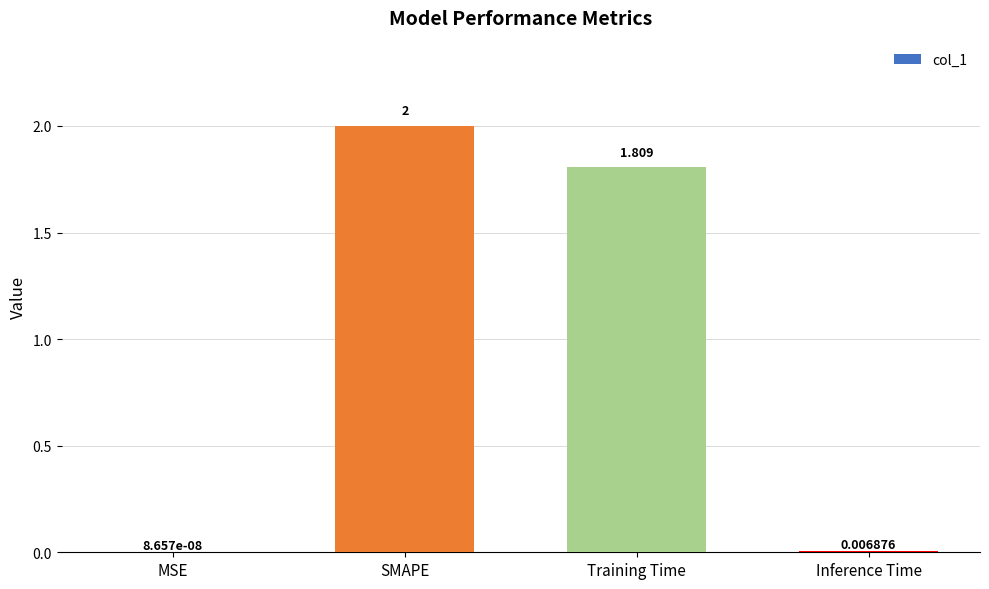

What is the difference between the values at SMAPE and Inference Time?

2.0